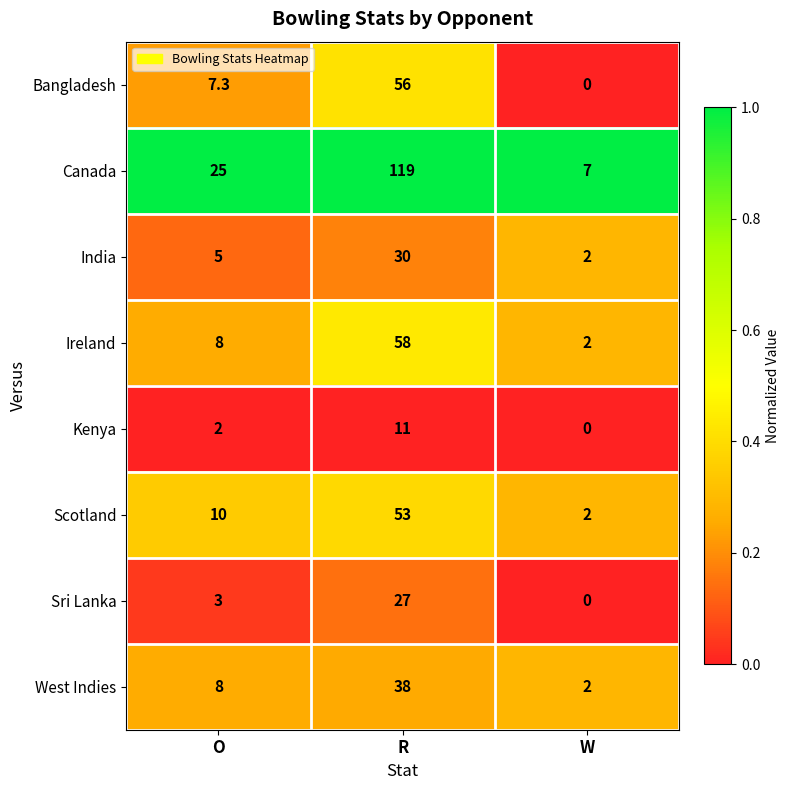

What is the difference between the highest and lowest values at W?

7.0